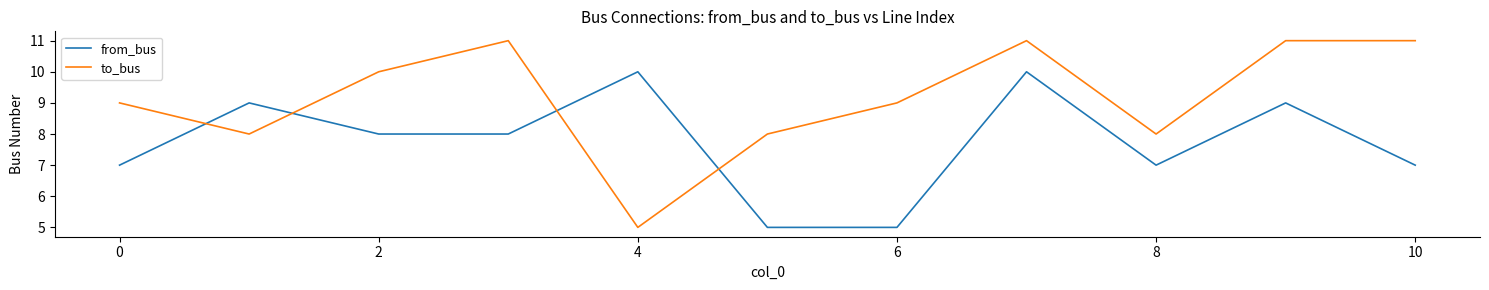

Reading right to left, extract all data points from this chart.

from_bus: 7	9	7	10	5	5	10	8	8	9	7
to_bus: 11	11	8	11	9	8	5	11	10	8	9